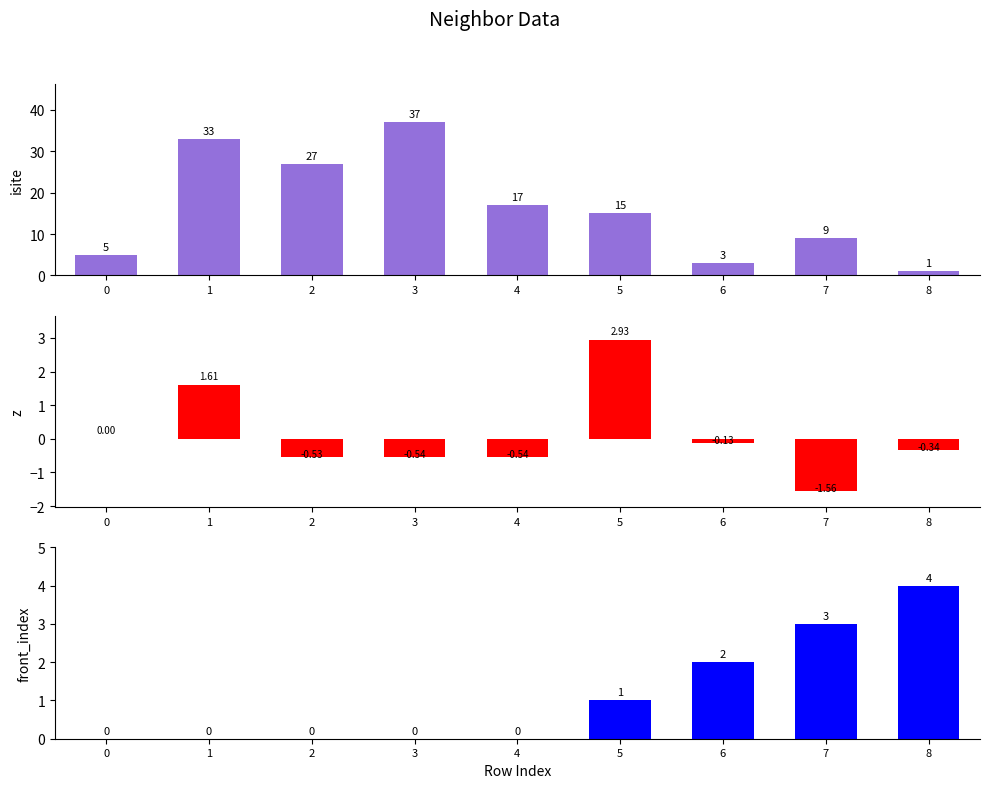

What are all the series names shown in the legend?

isite, z, front_index